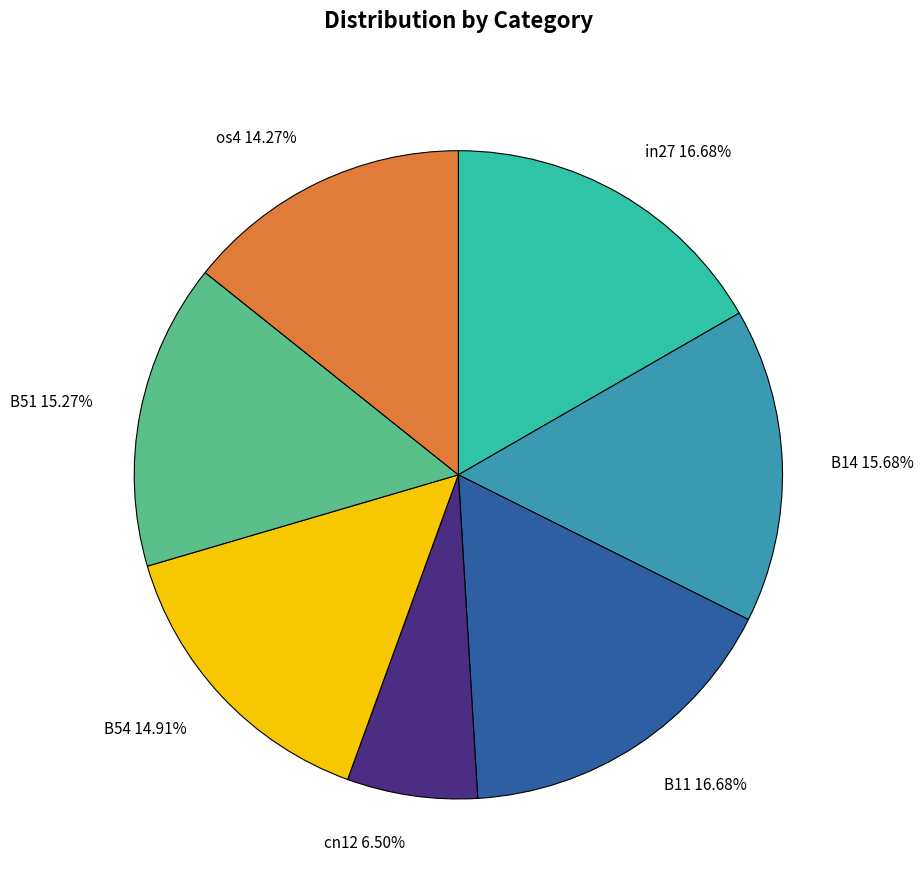

To the nearest percent, what is the difference between the in27 and os4 slice percentages?

2%